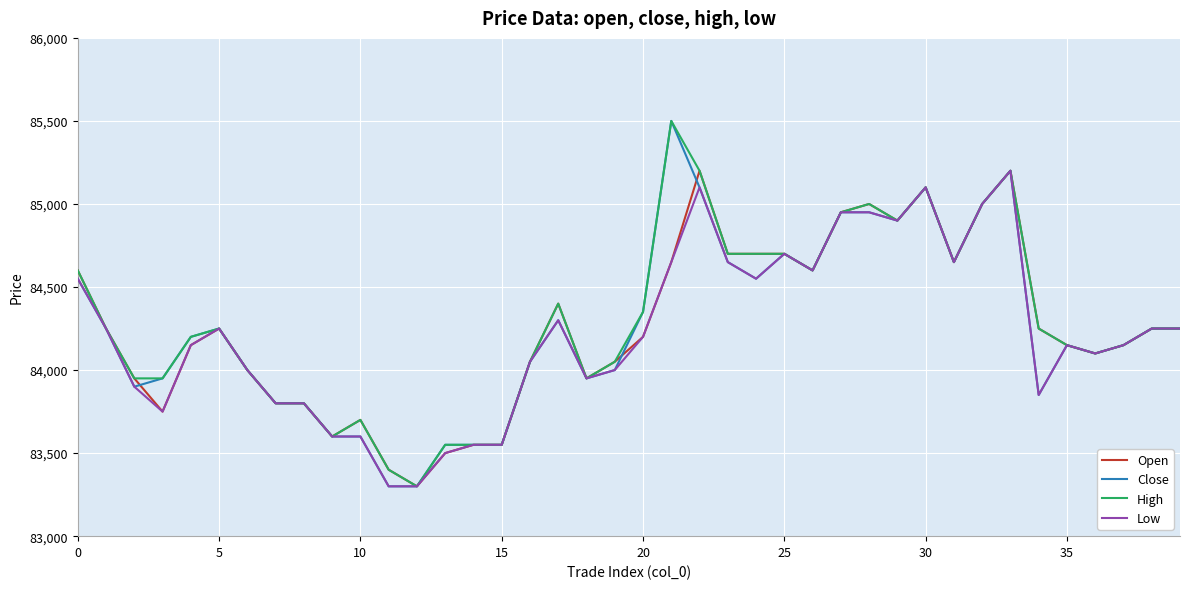

What is the maximum value for High?

85500